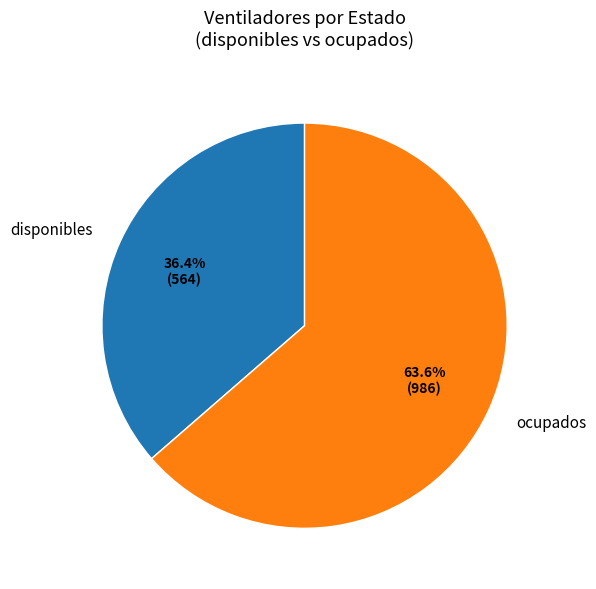

How many slices are in this pie chart?

2